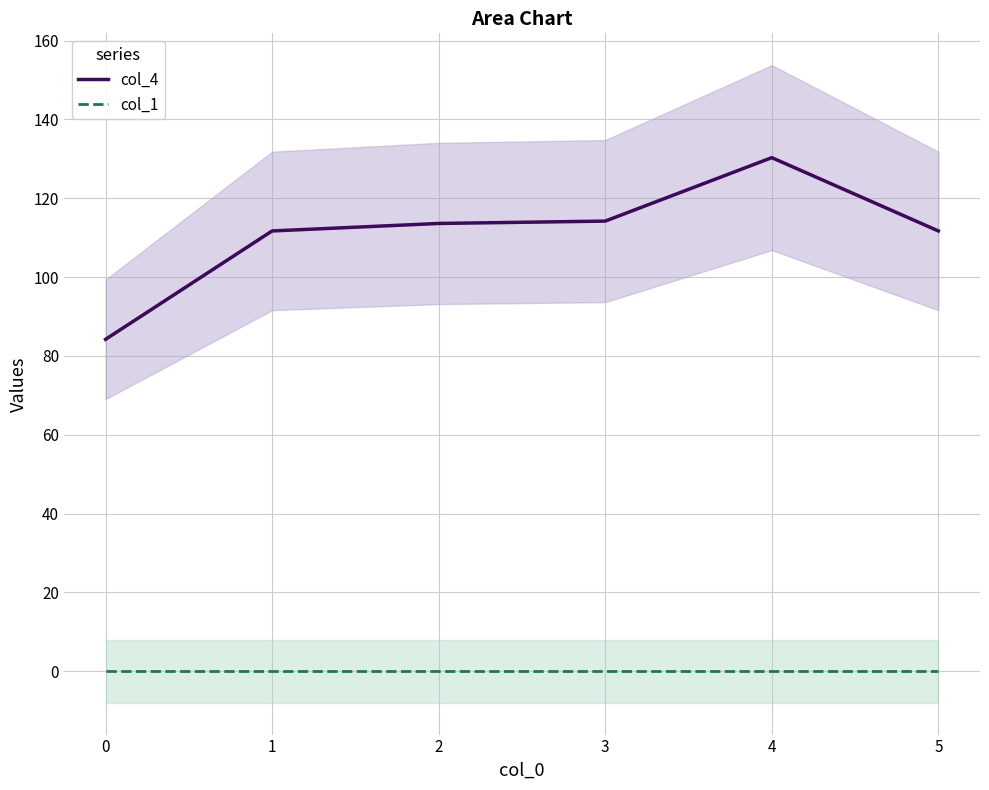

Count the number of categories in the chart.

6